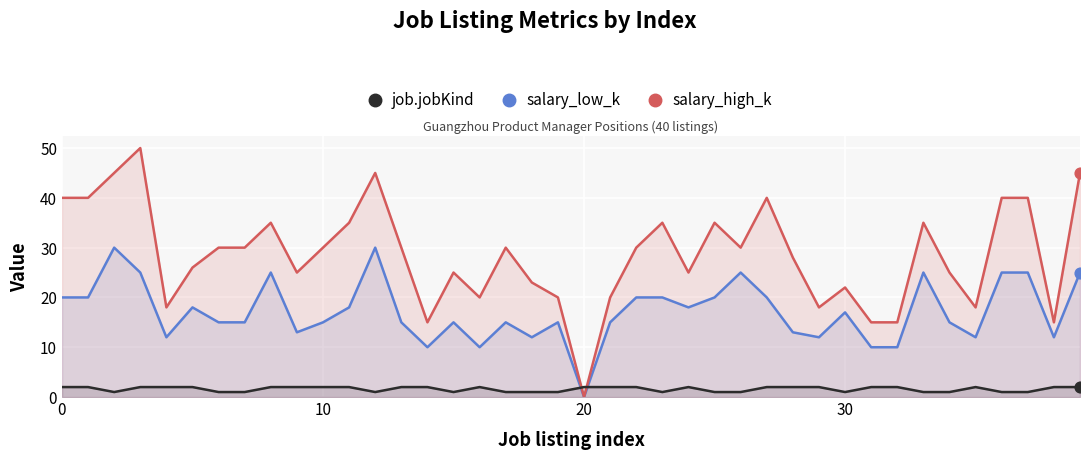

Which series has the largest total across all categories?

salary_high_k